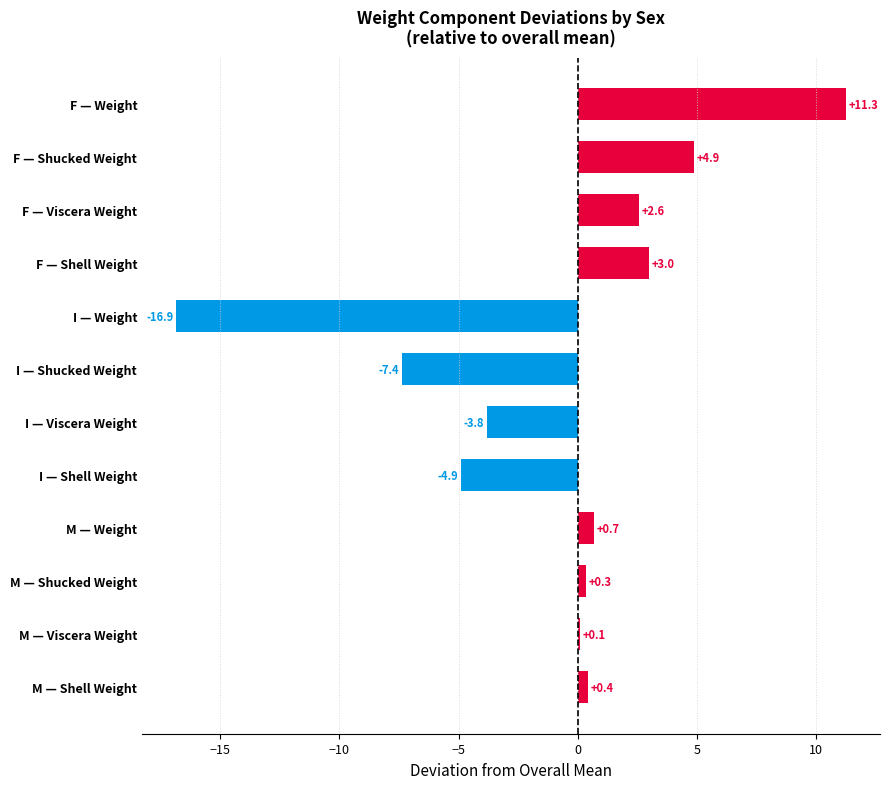

How many values are below 0?

4